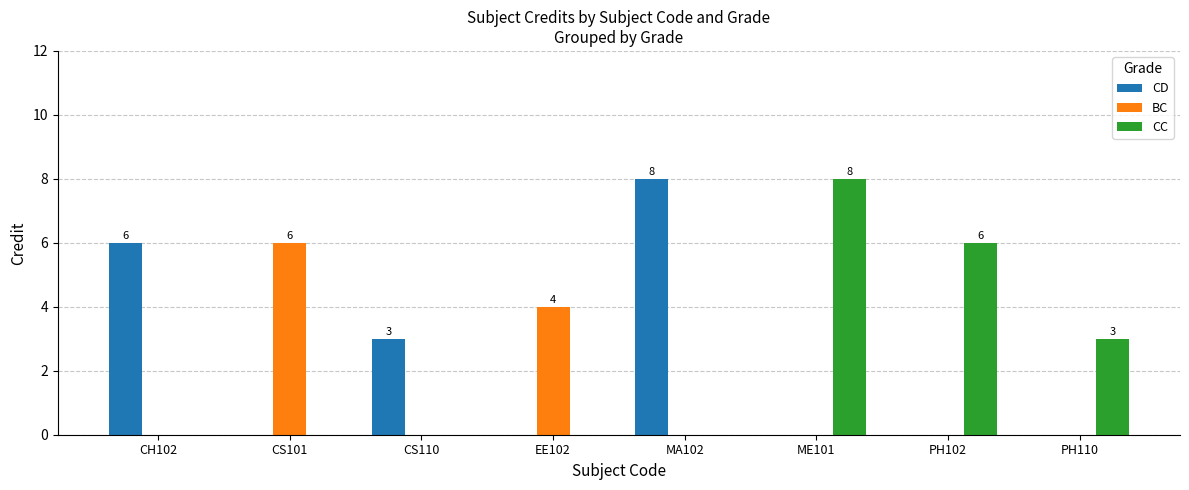

At which label does CD reach its peak?

MA102